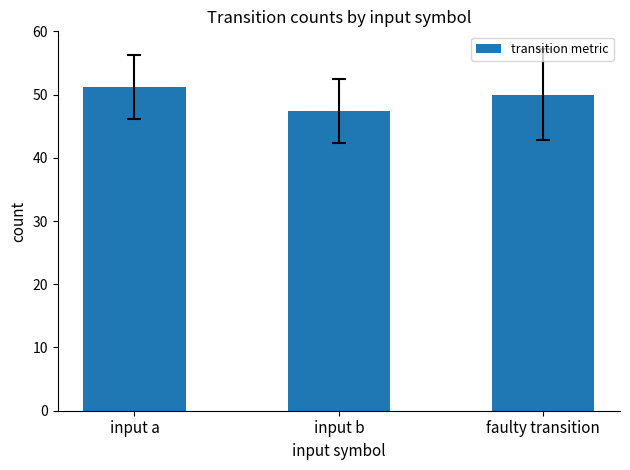

What is the greatest value displayed?

51.2